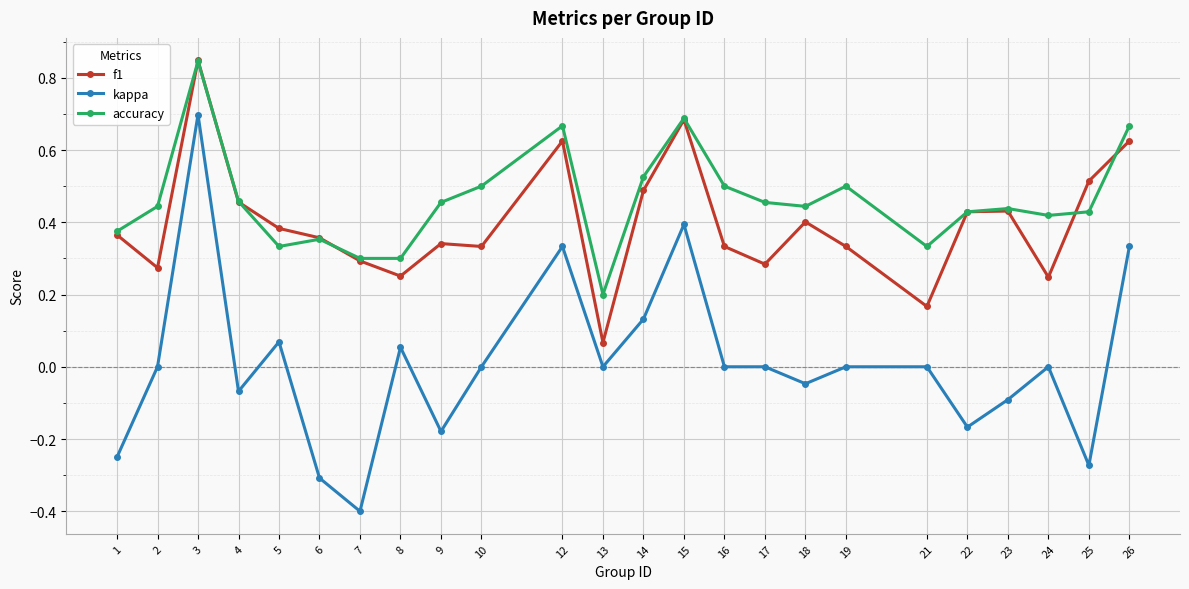

What are all the series names shown in the legend?

f1, kappa, accuracy